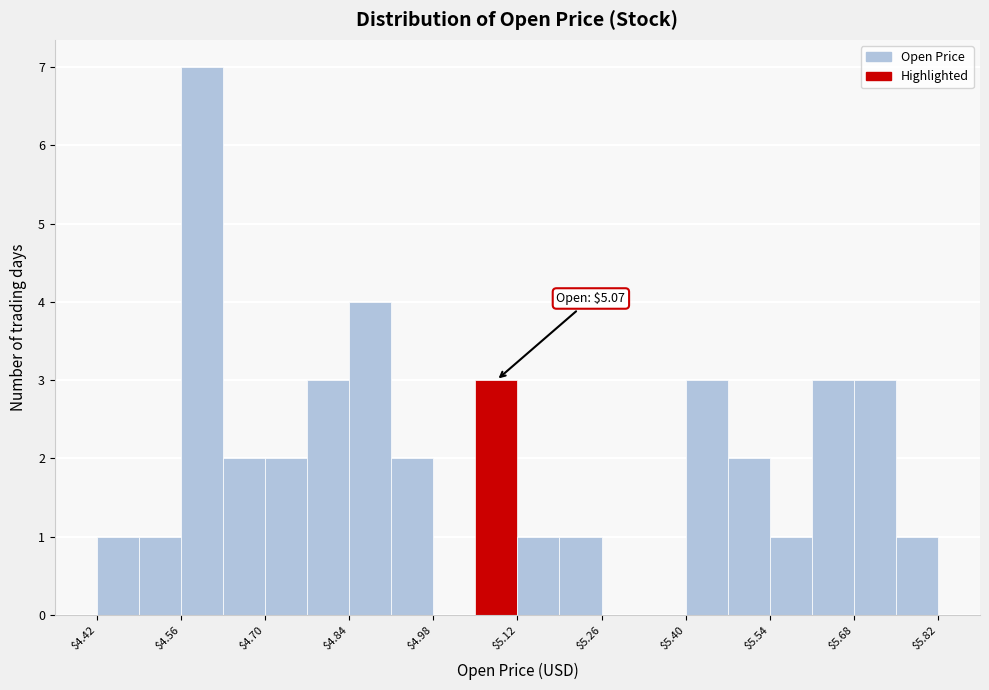

Around what value on the x-axis is the tallest bar? Give the approximate position of its centre, as read against the axis.

4.60